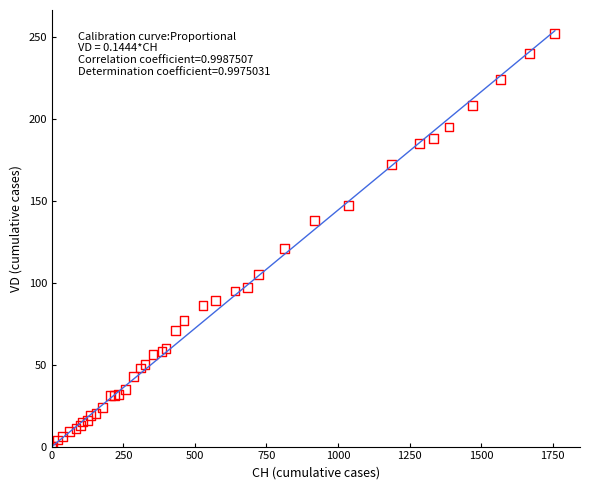

What Y value in the scatter plot is closest to 126?

121